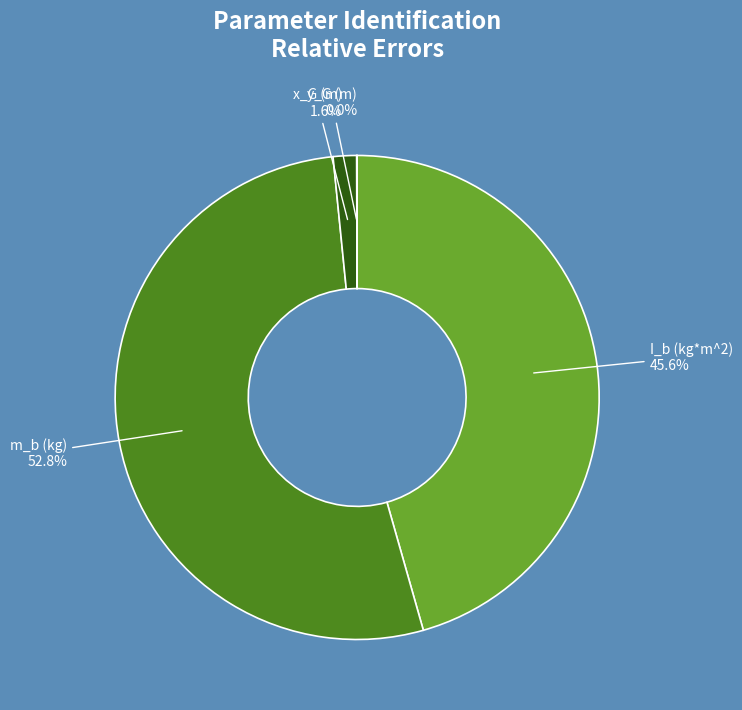

What percentage do x_G (m) and m_b (kg) together represent?

54.4%